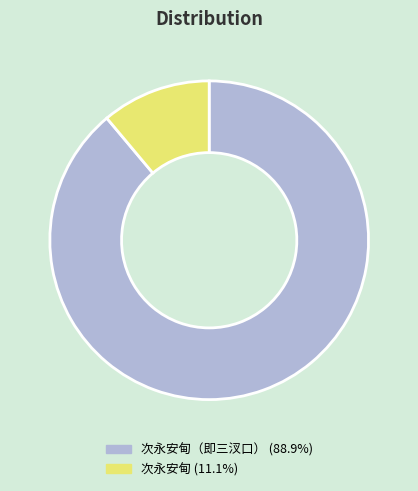

Is there any slice that represents more than half of the pie?

Yes